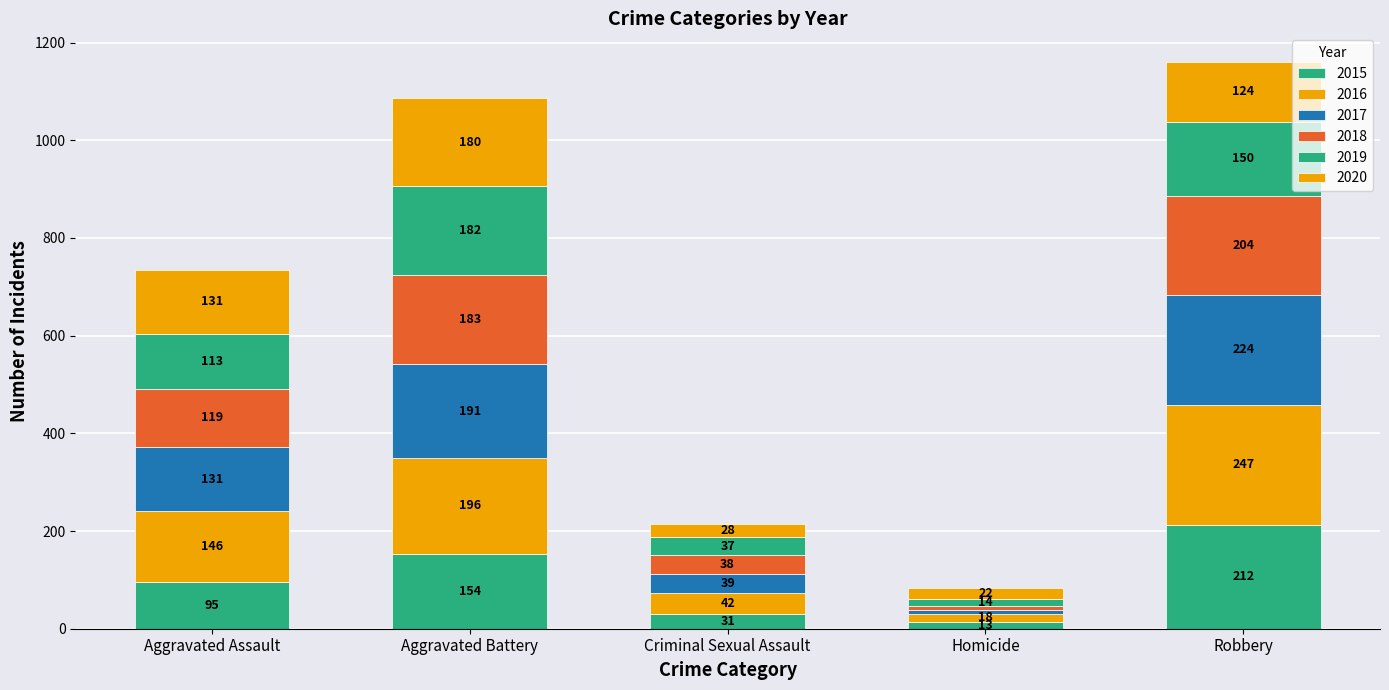

The value of 2017 at Criminal Sexual Assault is 66. True or false?

False